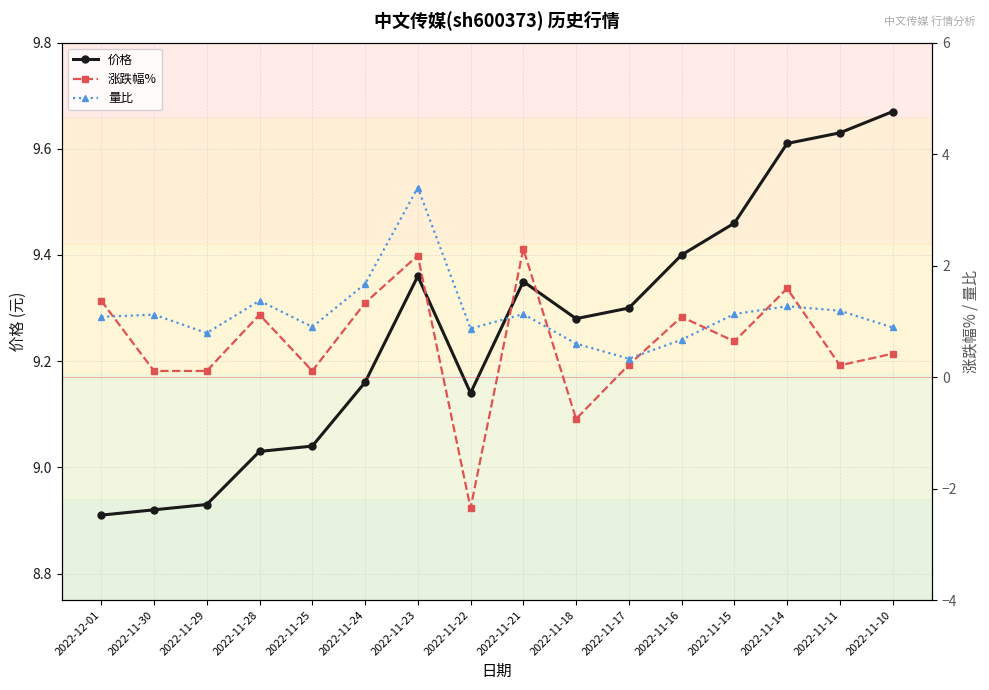

At which category does 价格 reach its first local peak?

2022-11-23